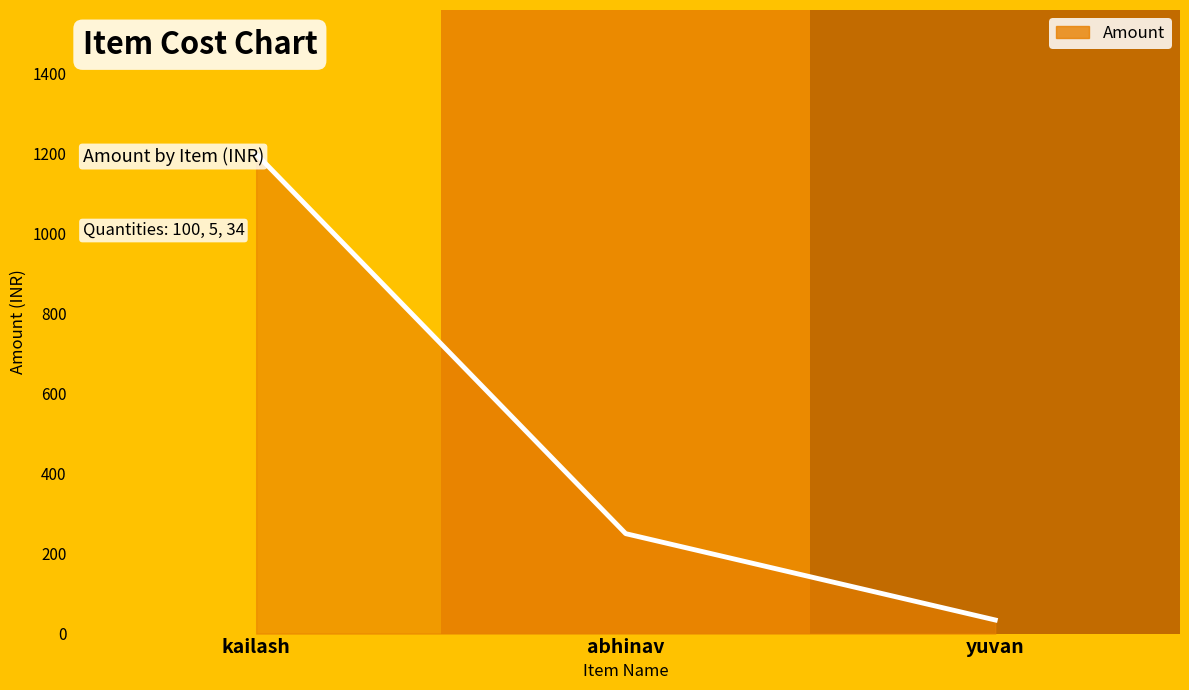

What is the approximate value at kailash, to the nearest 10?

1200